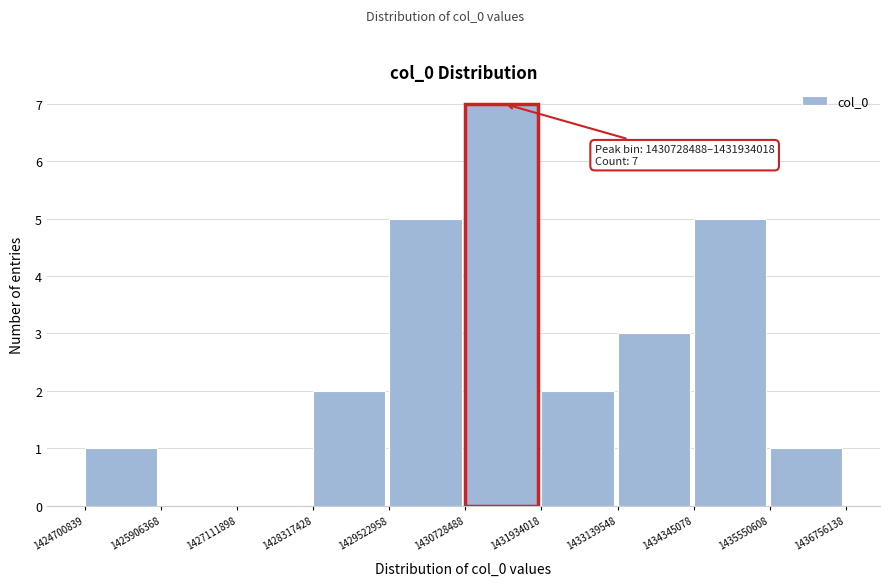

Which range on the x-axis has the tallest bar?

1430728488 to 1431934018